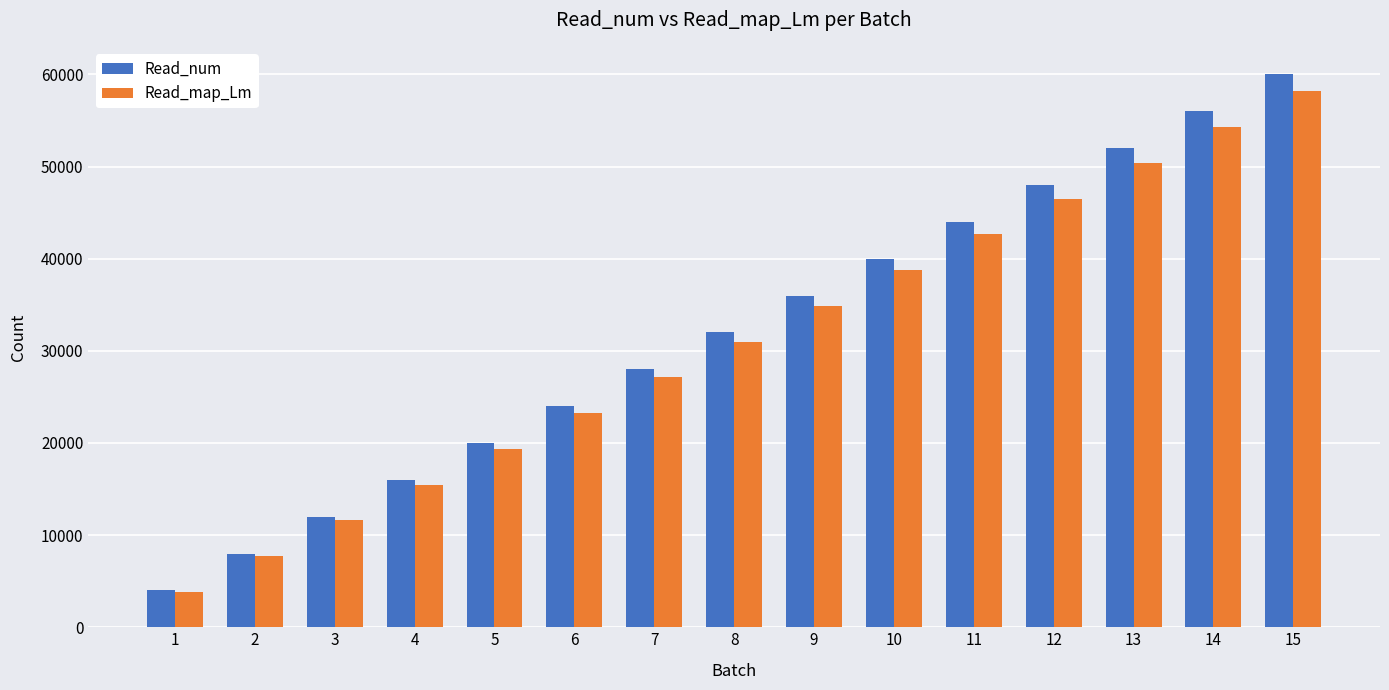

True or false: Read_num has a value of 16000 at 4.

True